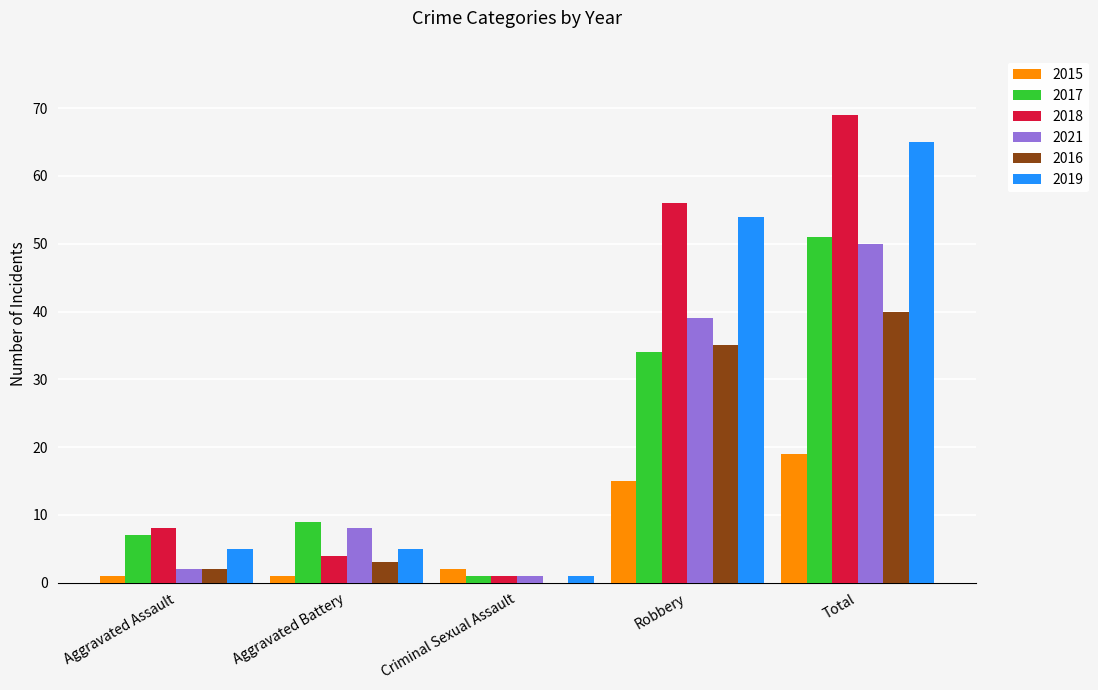

Reading left to right, list all the values displayed in this chart.

2015: Aggravated Assault=1	Aggravated Battery=1	Criminal Sexual Assault=2	Robbery=15	Total=19
2017: Aggravated Assault=7	Aggravated Battery=9	Criminal Sexual Assault=1	Robbery=34	Total=51
2018: Aggravated Assault=8	Aggravated Battery=4	Criminal Sexual Assault=1	Robbery=56	Total=69
2021: Aggravated Assault=2	Aggravated Battery=8	Criminal Sexual Assault=1	Robbery=39	Total=50
2016: Aggravated Assault=2	Aggravated Battery=3	Criminal Sexual Assault=0	Robbery=35	Total=40
2019: Aggravated Assault=5	Aggravated Battery=5	Criminal Sexual Assault=1	Robbery=54	Total=65